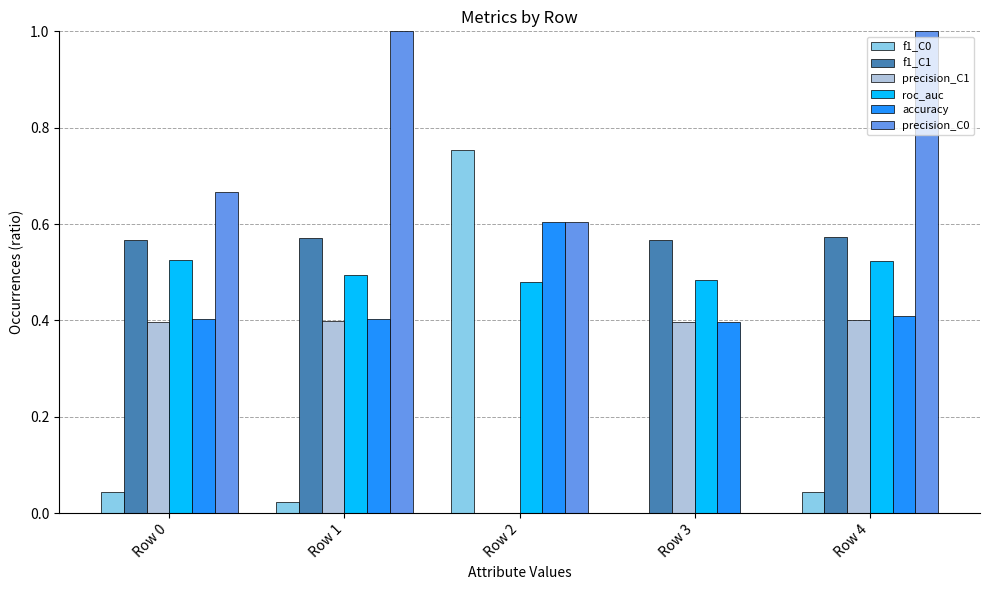

How many groups of bars are there?

5